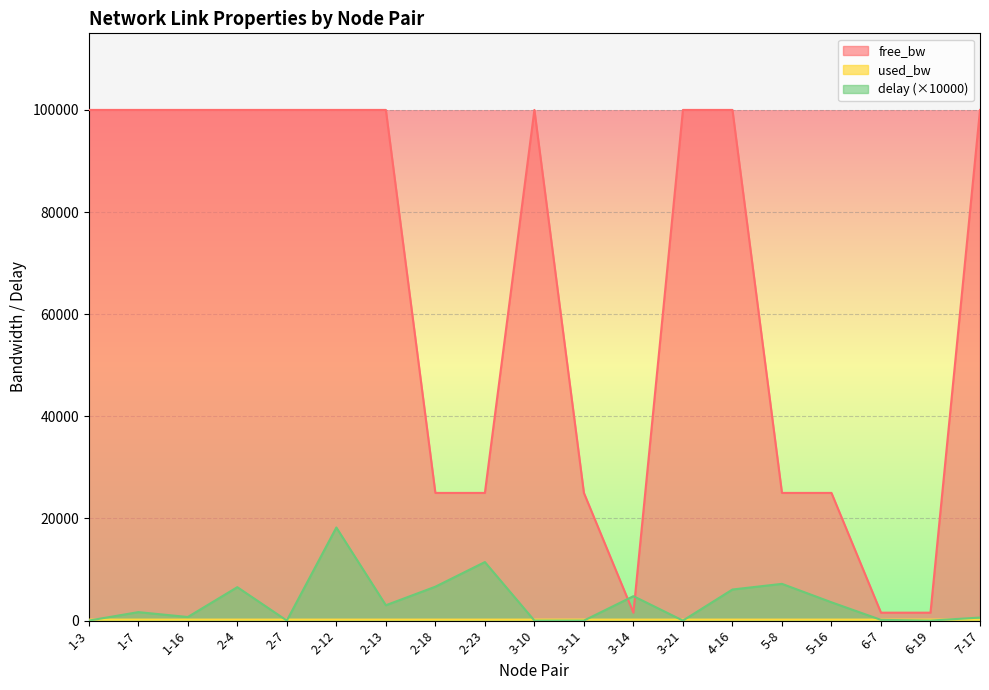

In delay, how many points are higher than both neighbors (excluding endpoints)?

6